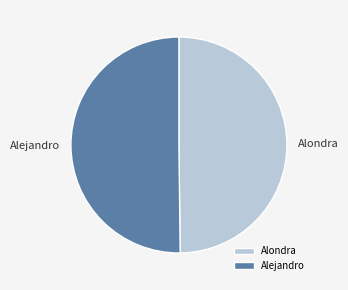

How many segments does this pie chart have?

2